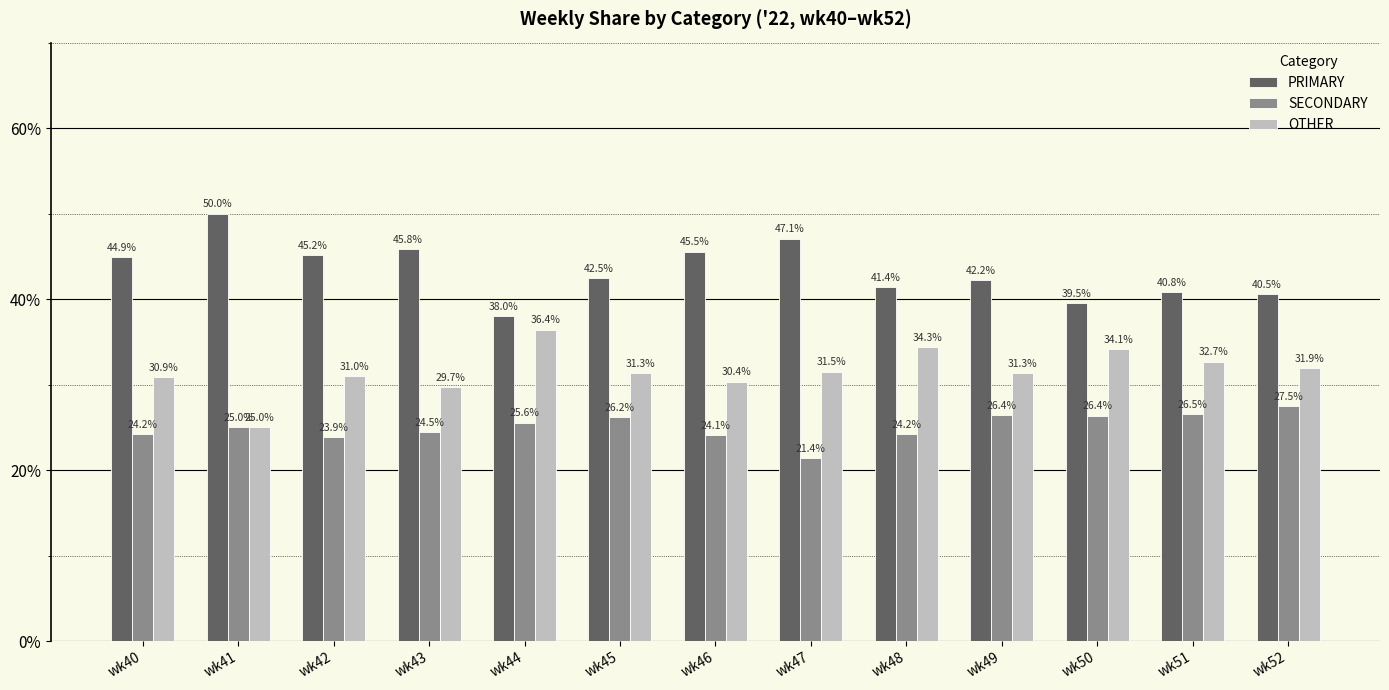

What is the greatest value displayed?

50.0